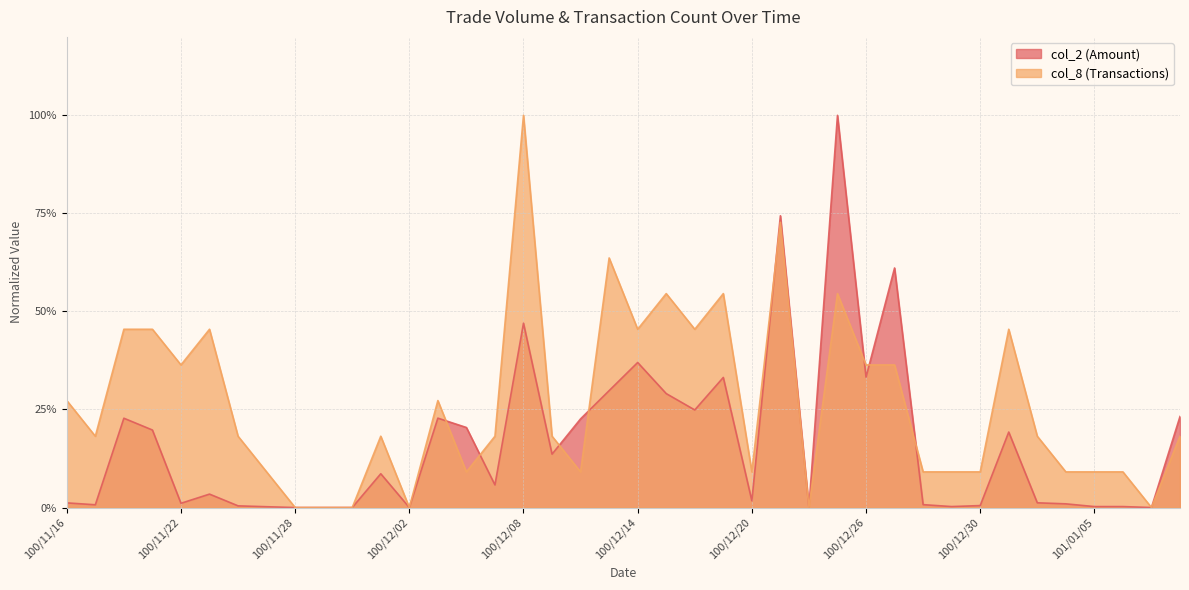

What is the difference between the maximum and minimum values in the col_8 series?

1.0